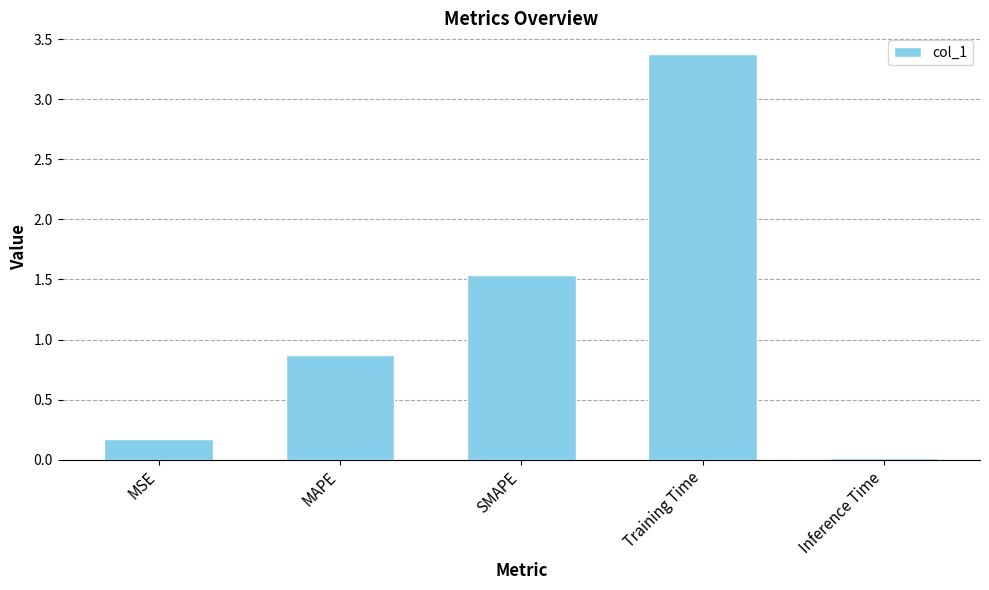

What is the difference between the maximum and second lowest values?

3.2